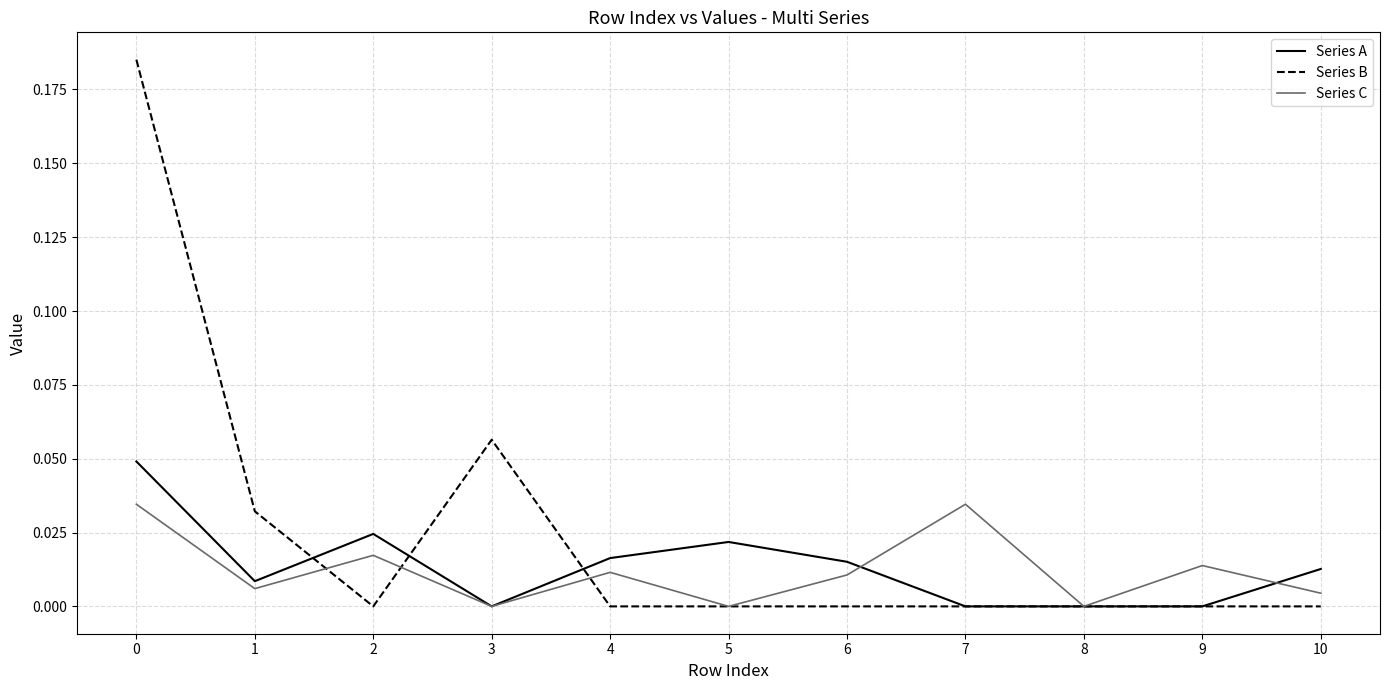

Where do Series A and Series B first cross each other?

1 and 2